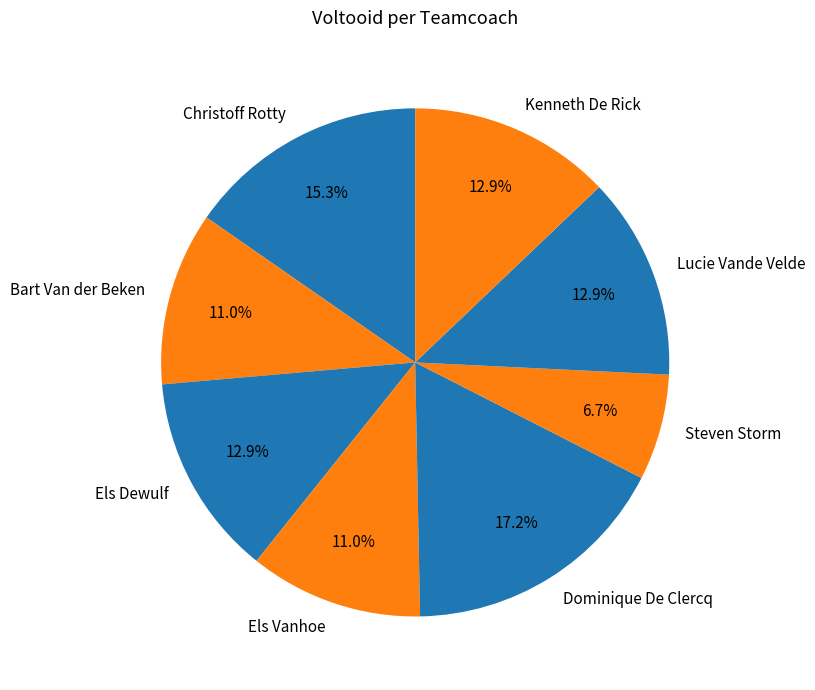

How many slices are in this pie chart?

8